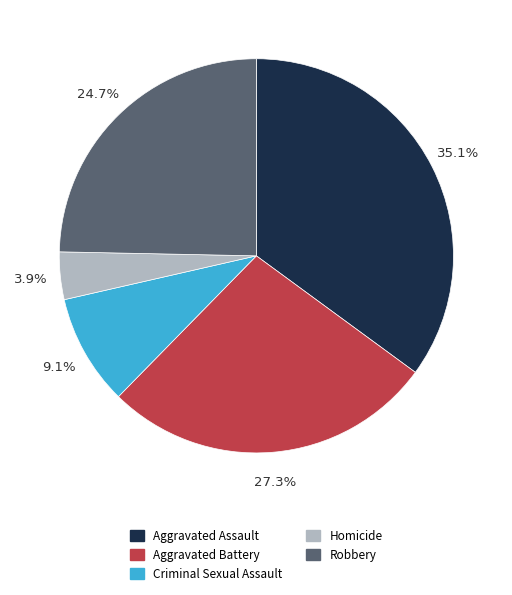

To the nearest percent, what is the combined percentage of Aggravated Assault and Aggravated Battery?

62%